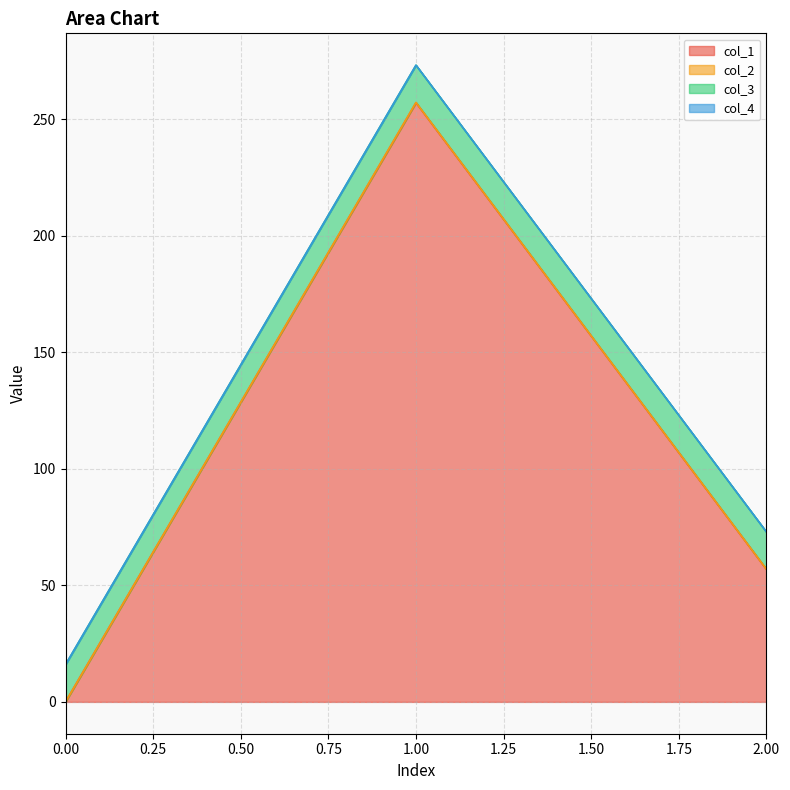

Does the chart display data point markers on the line(s)?

No